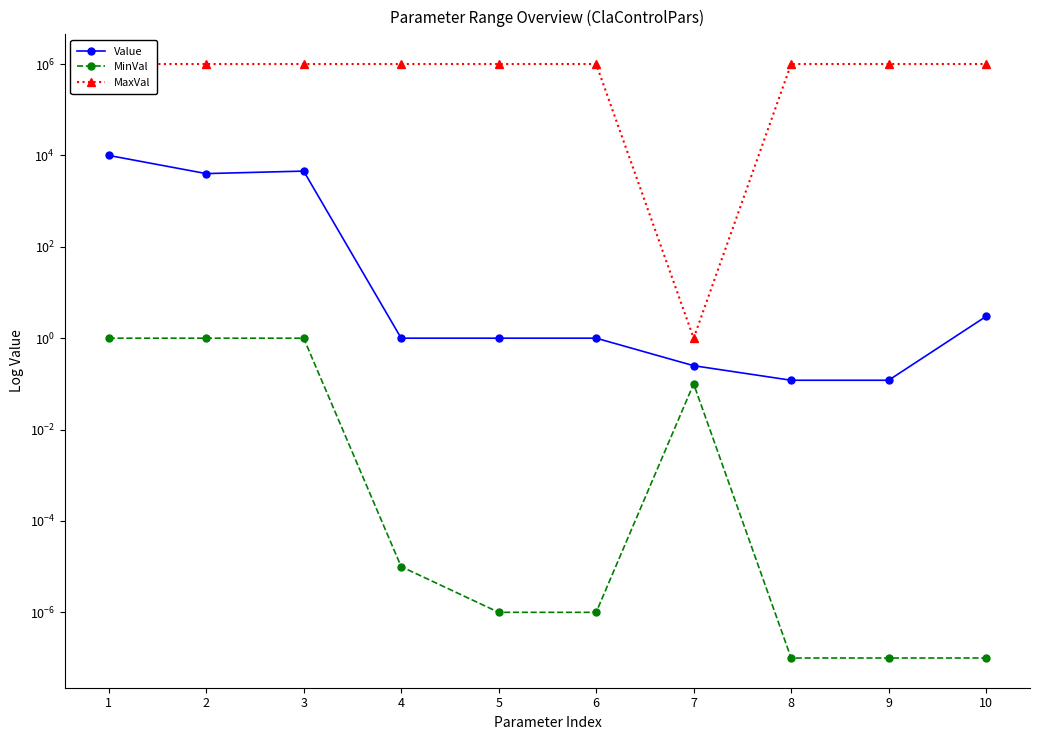

What is the total value across all series at 7?

1.4